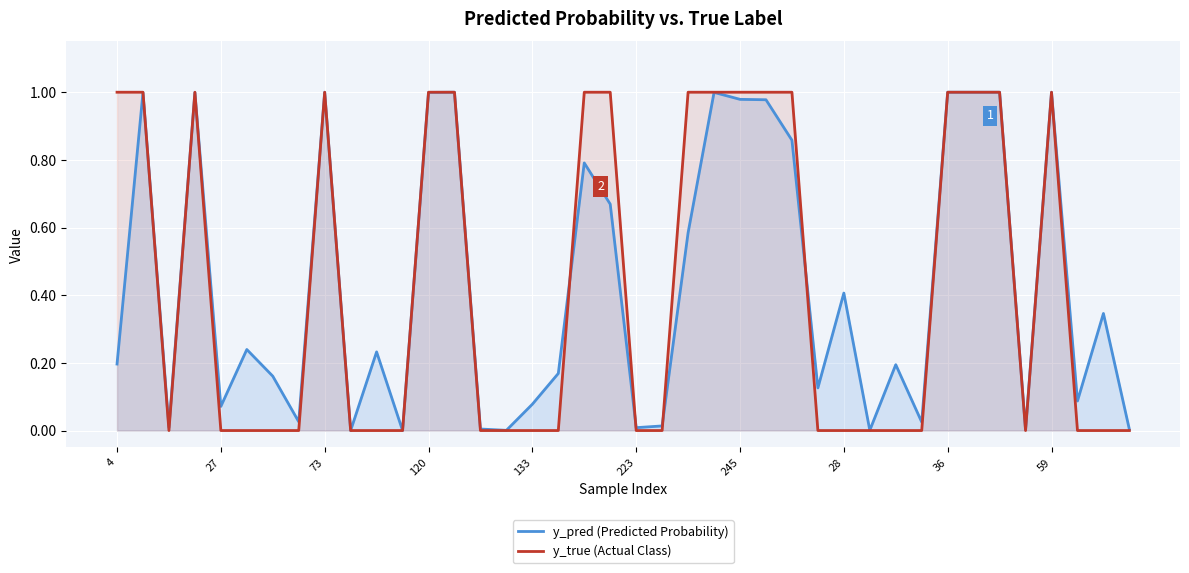

The y_true (Actual Class) series shows 0.0 at 38. True or false?

True